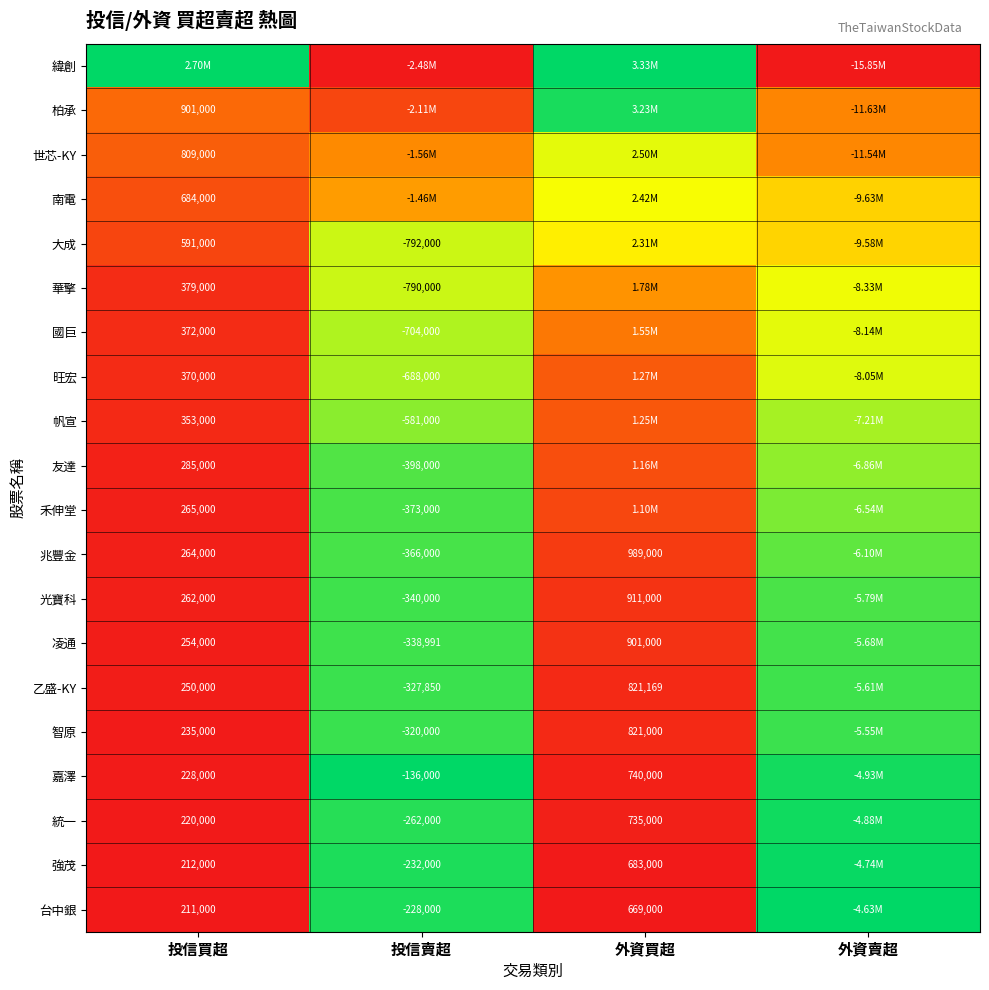

At how many categories does at least one series exceed 0?

4